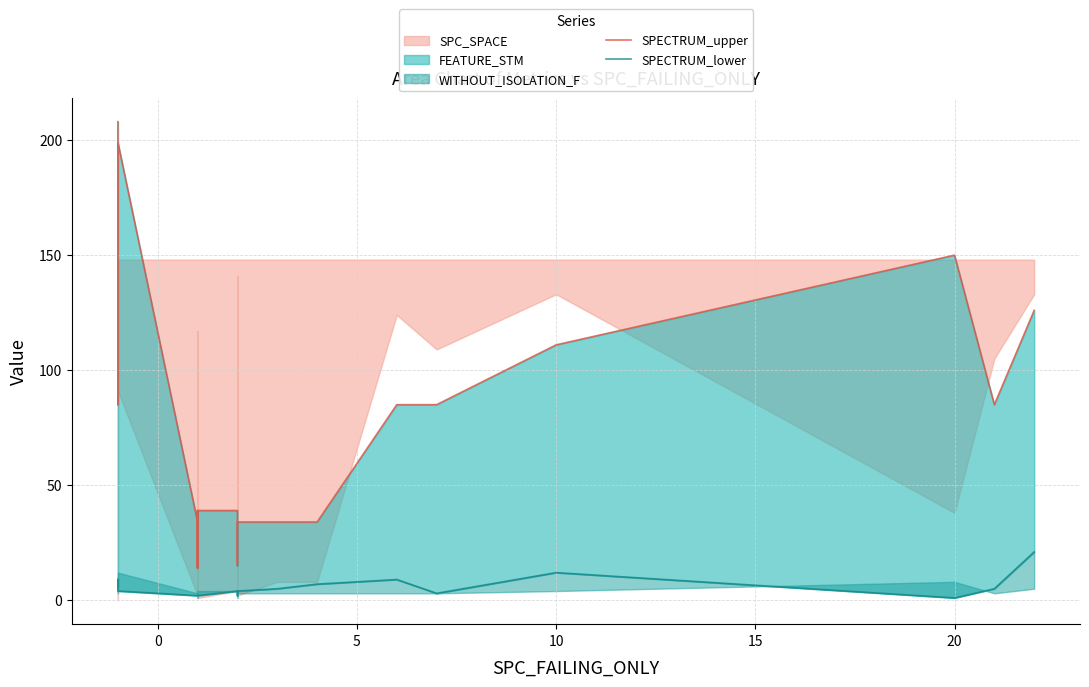

Which series has the widest spread of values?

SPECTRUM_upper